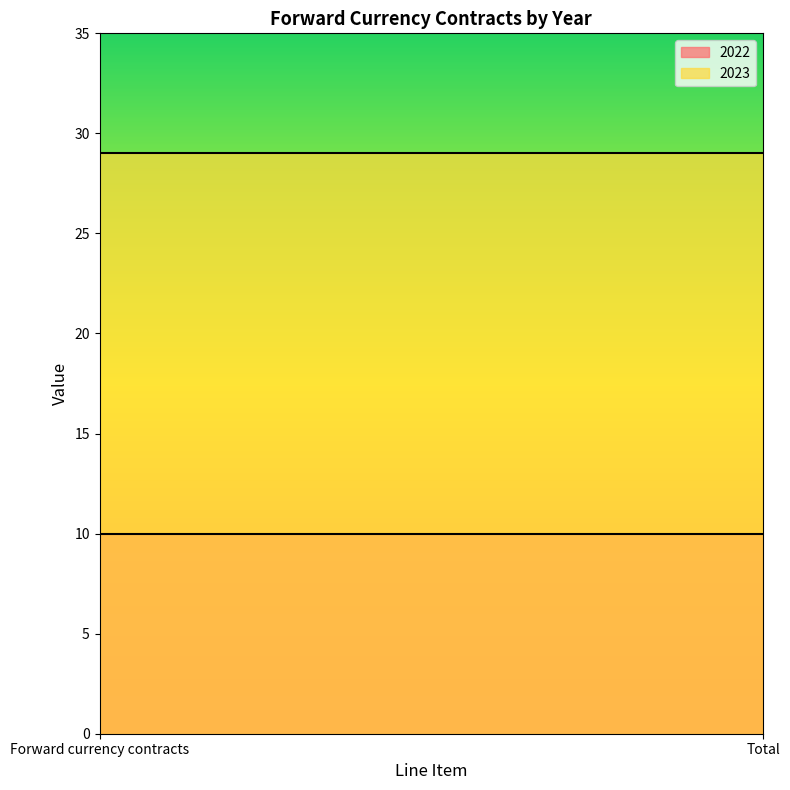

How many lines are shown in the chart?

2